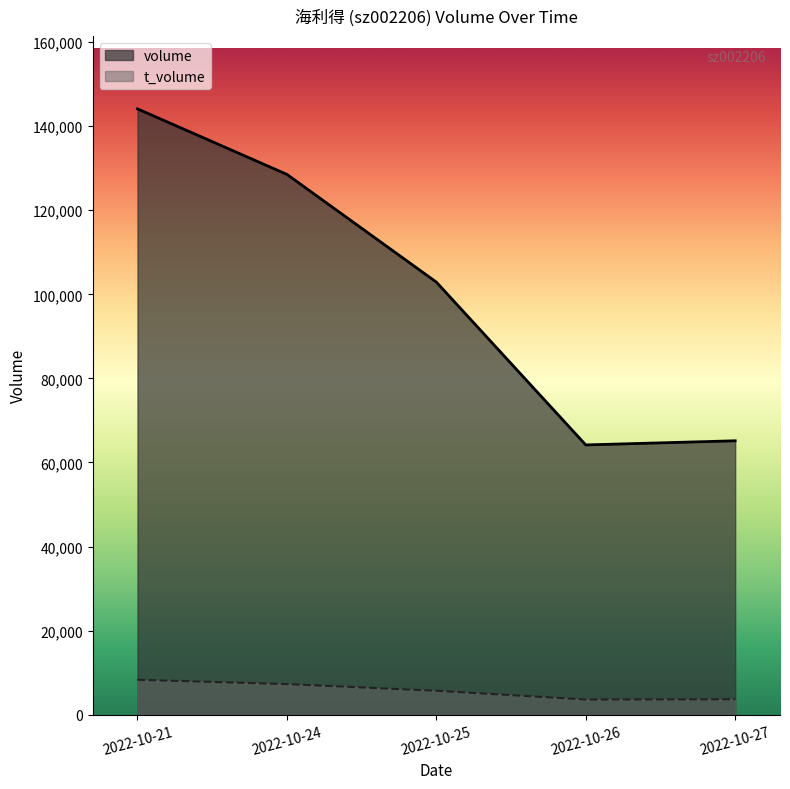

True or false: t_volume has a value of 5188 at 2022-10-26.

False